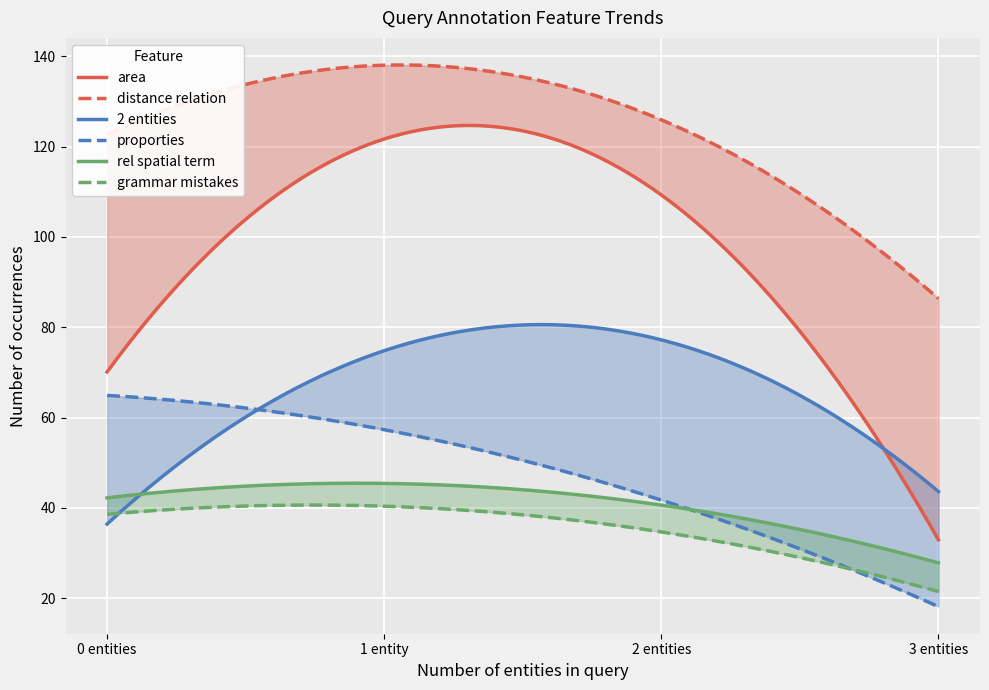

What is the maximum value shown in the chart?

143